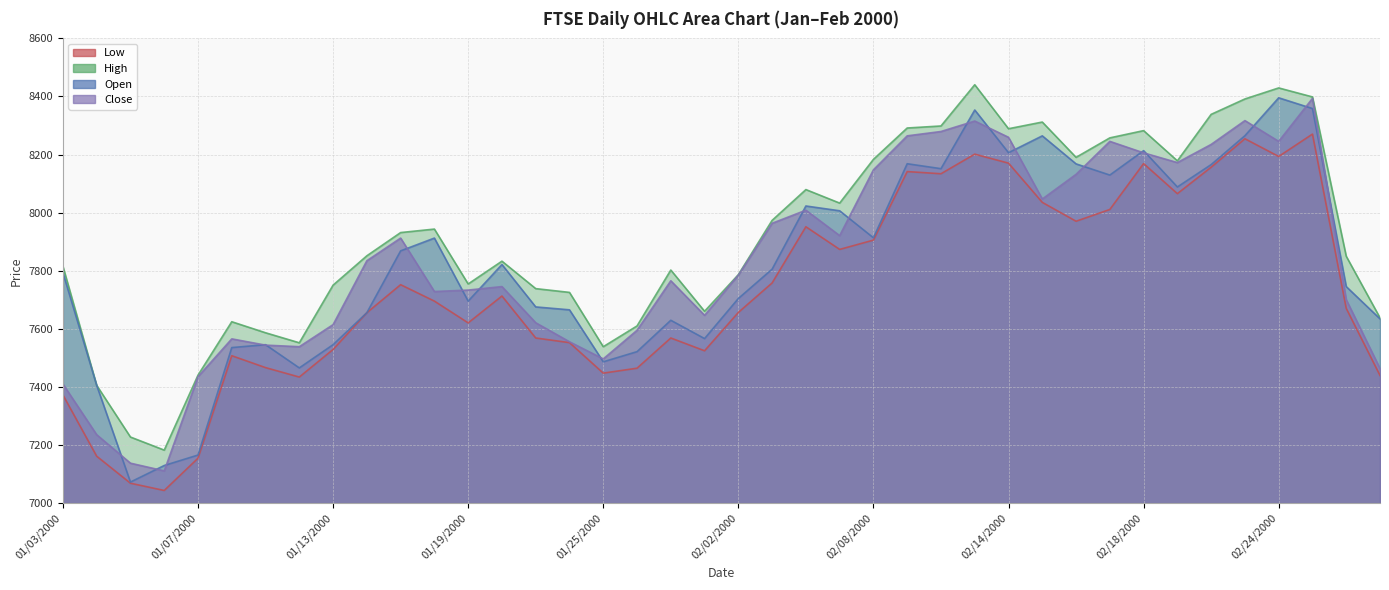

What is the label of the 38th point from the right?

01/05/2000